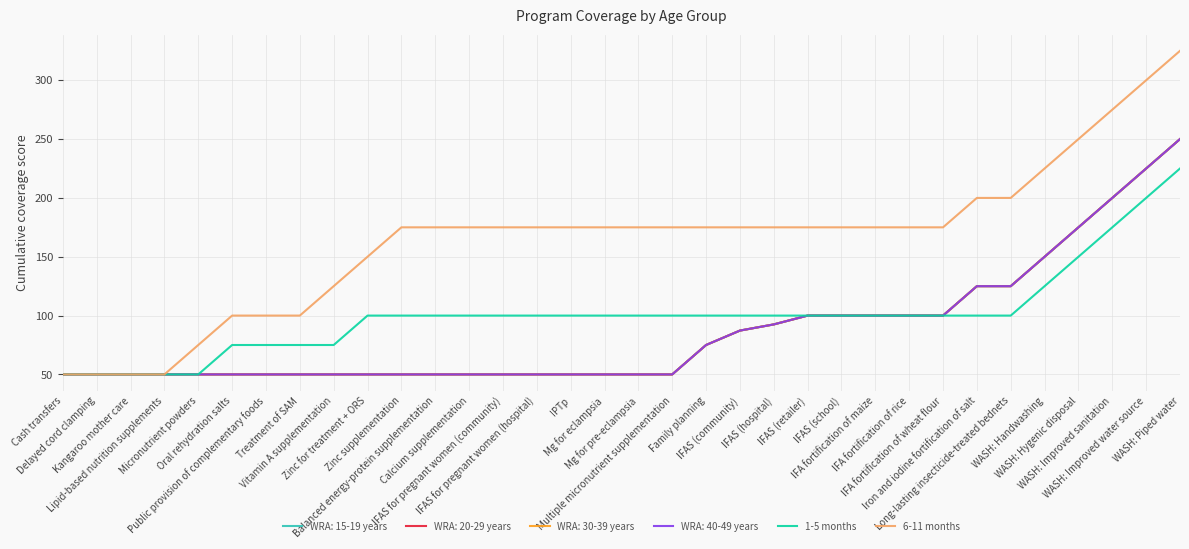

What position from the left is Zinc supplementation?

11